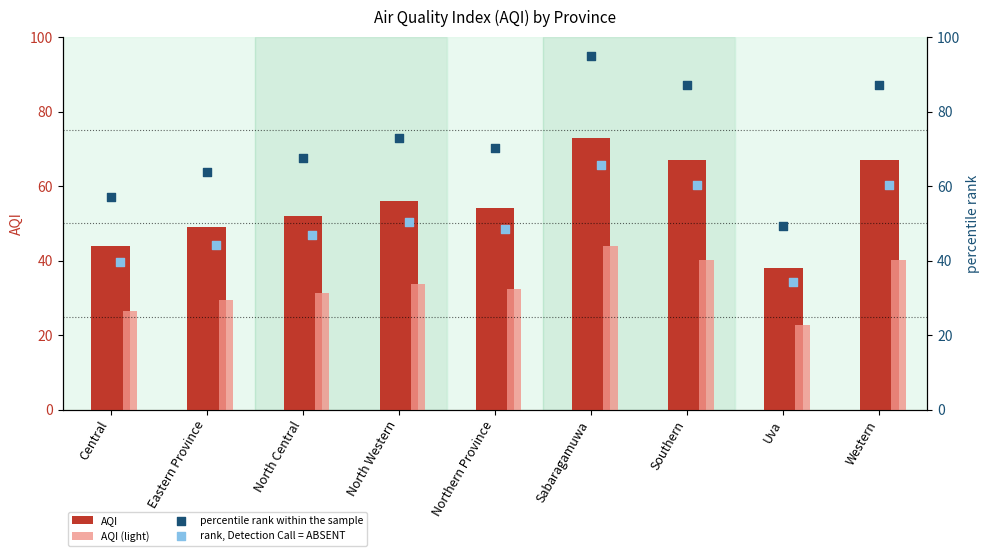

Which series has the largest total across all categories?

percentile rank within the sample